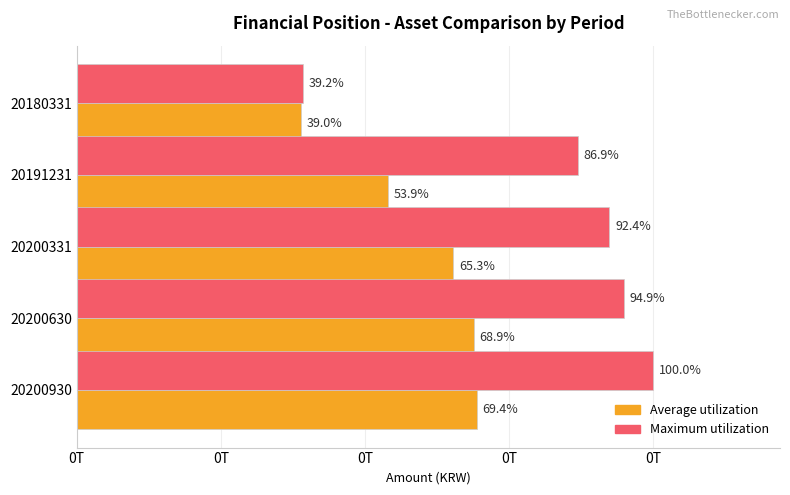

What is the maximum value for Maximum utilization?

399831504812